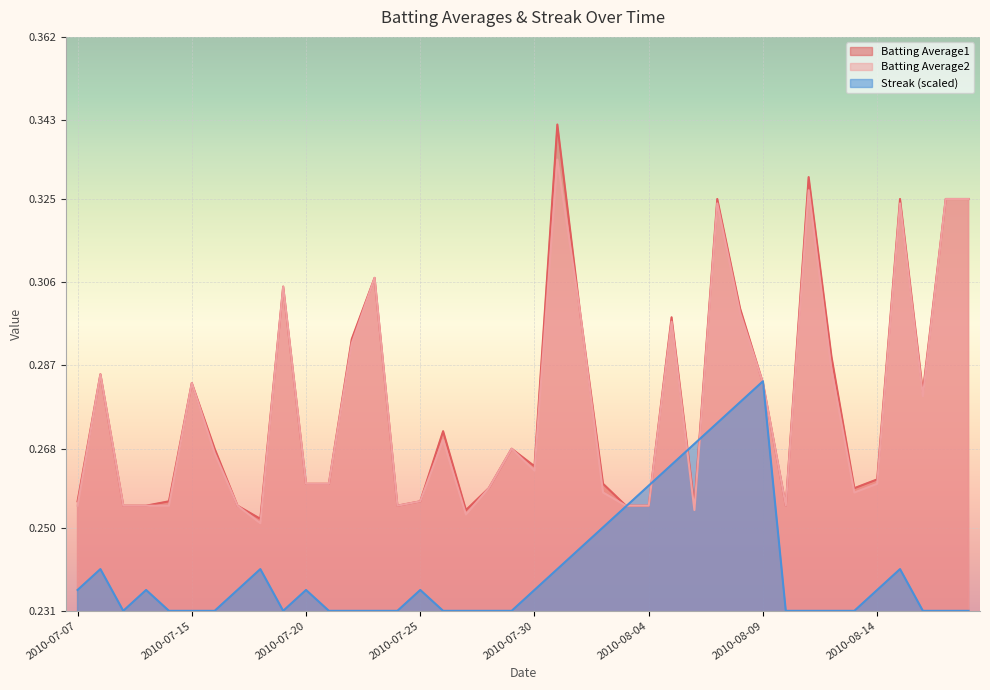

What position from the left is 2010-08-15?

37